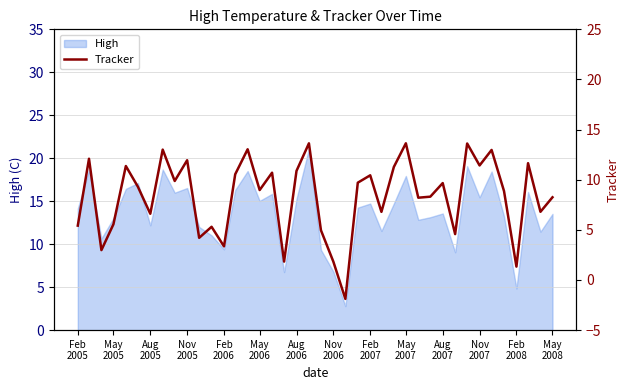

How many interior local peaks (higher than both neighbors) does the data have?

14